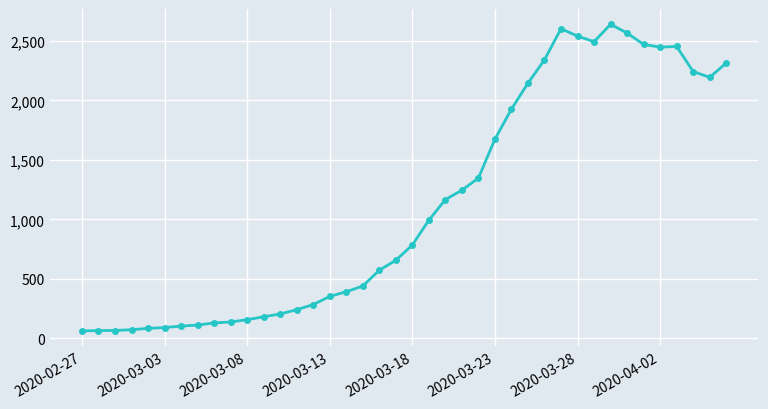

What is the difference between the maximum and minimum values?

2579